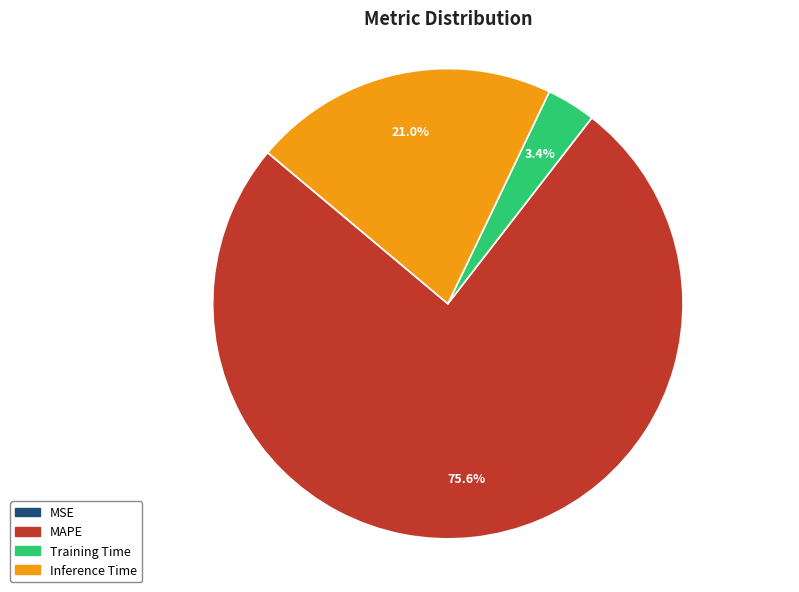

To the nearest percent, what percentage of the pie is Training Time?

3%